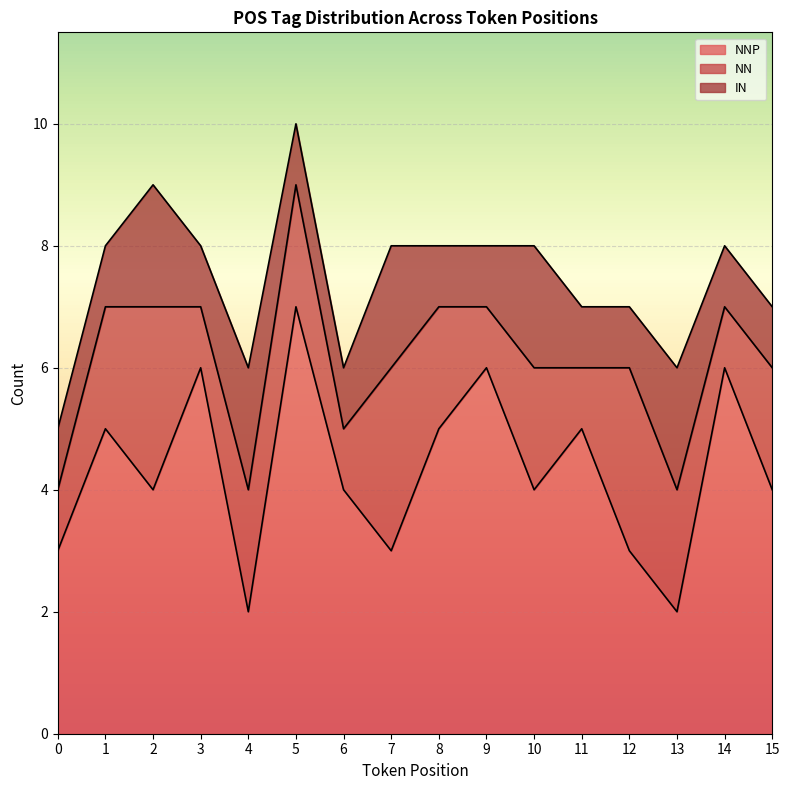

What is the approximate value of NNP at 7?

3